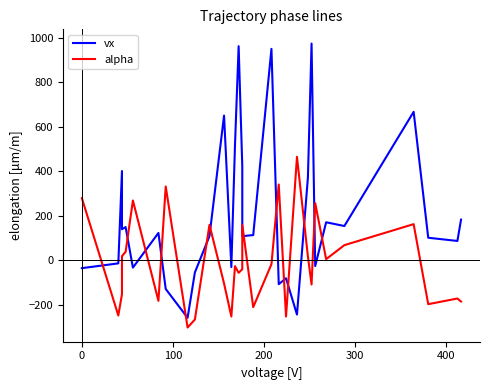

Which series has the widest spread of values?

vx